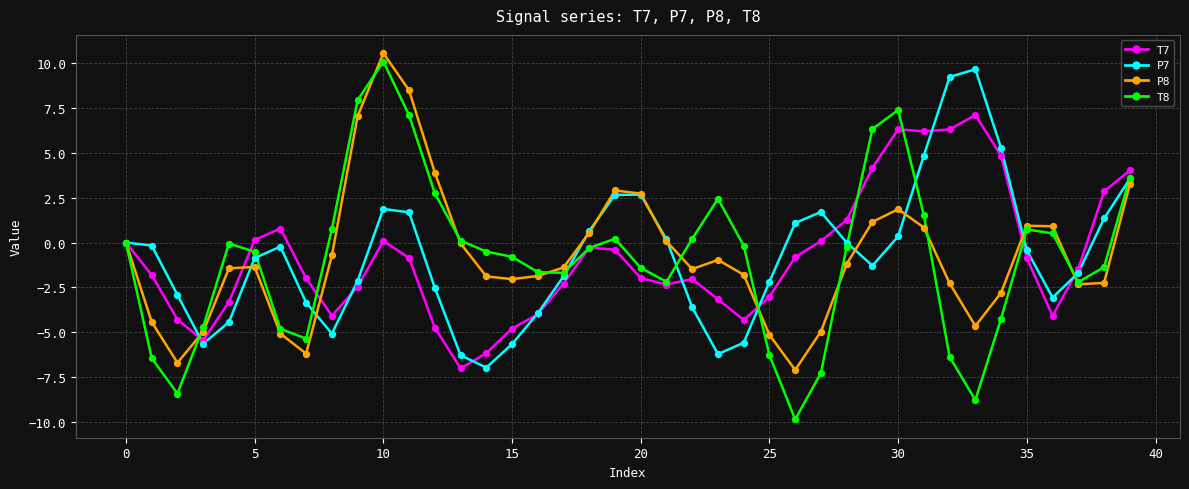

Which series has the largest range (max minus min)?

T8